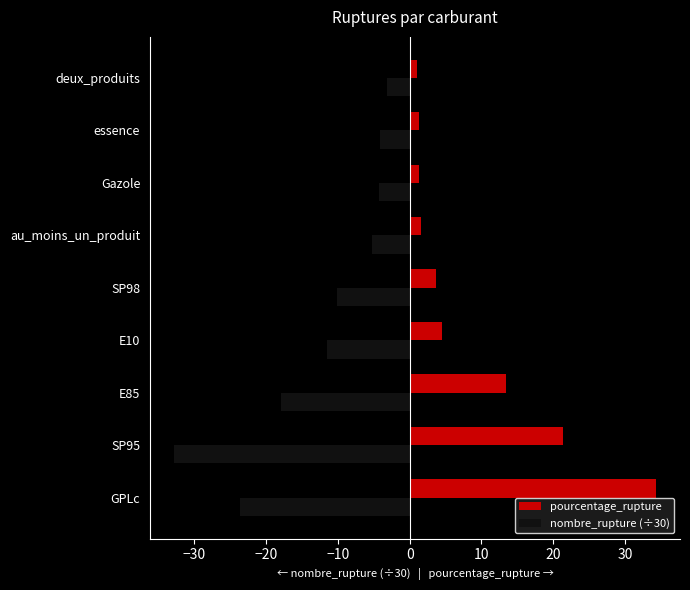

At which label is nombre_rupture (÷30) closest to -17?

E85